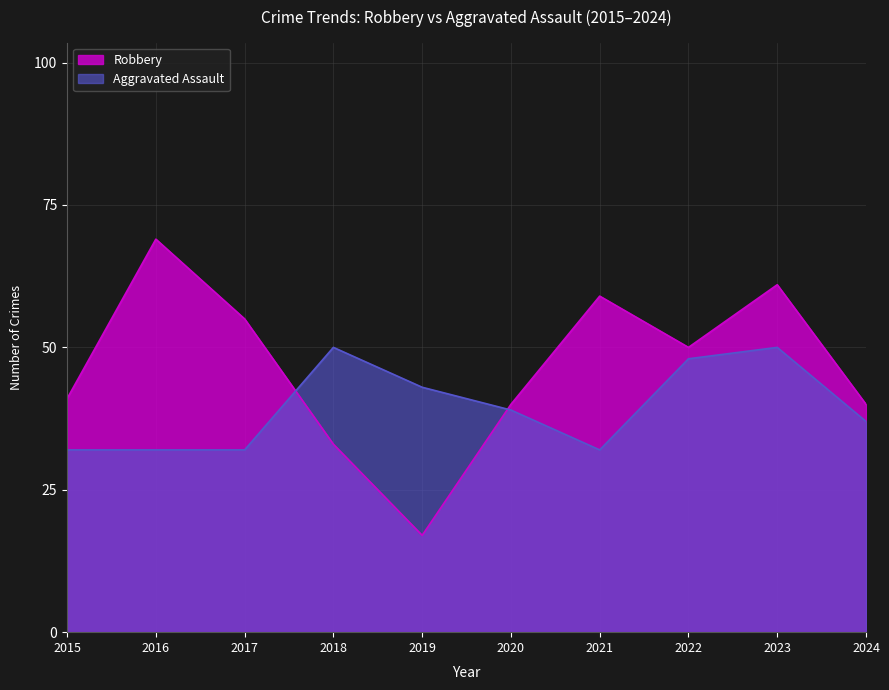

Where do Robbery and Aggravated Assault first cross each other?

2017 and 2018